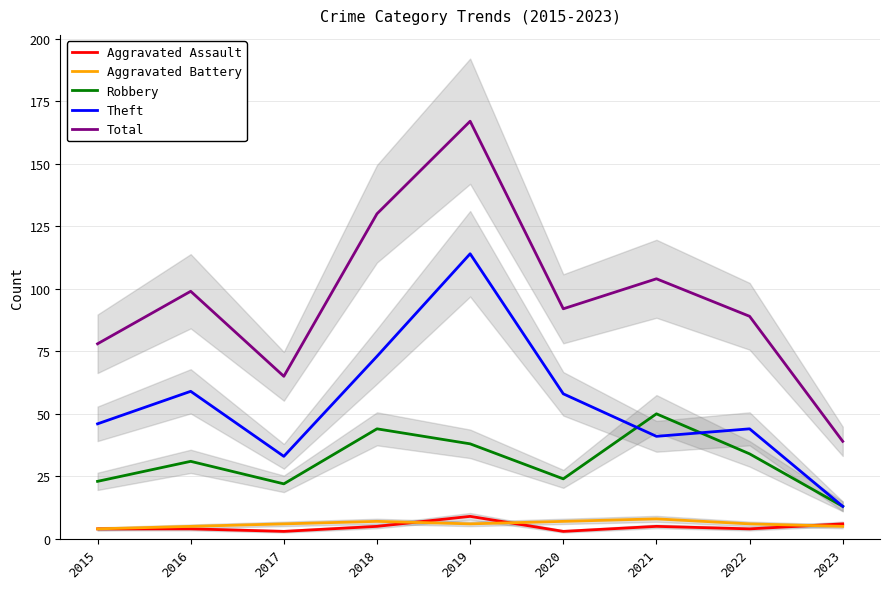

How many distinct data groups are displayed?

5